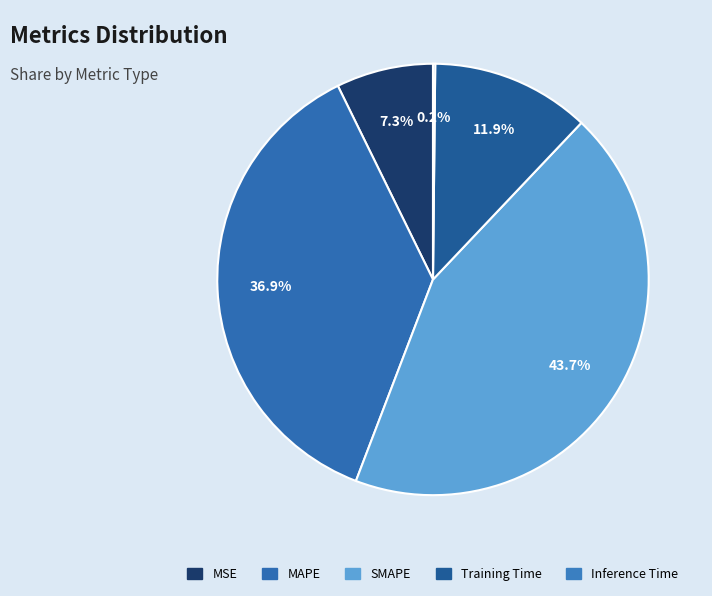

Is SMAPE the majority of the pie?

No